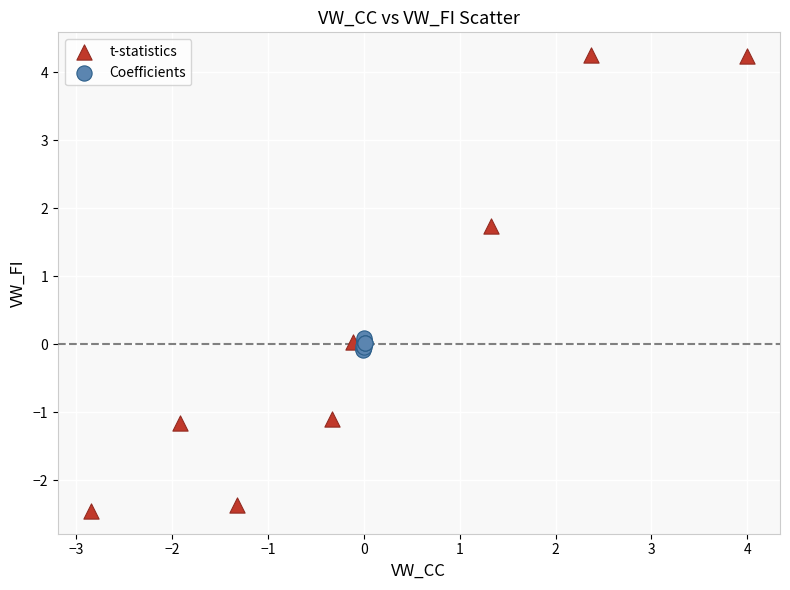

What are all the series names shown in the legend?

t-statistics, Coefficients